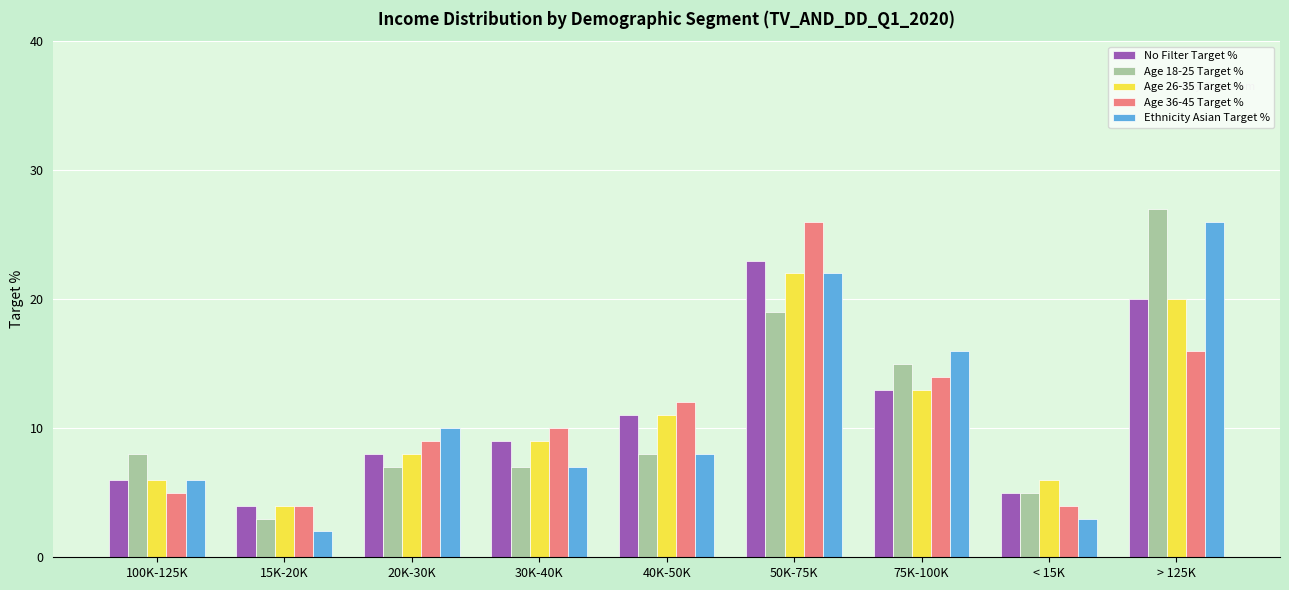

The Age 36-45 Target % series shows 0.3 at > 125K. True or false?

False